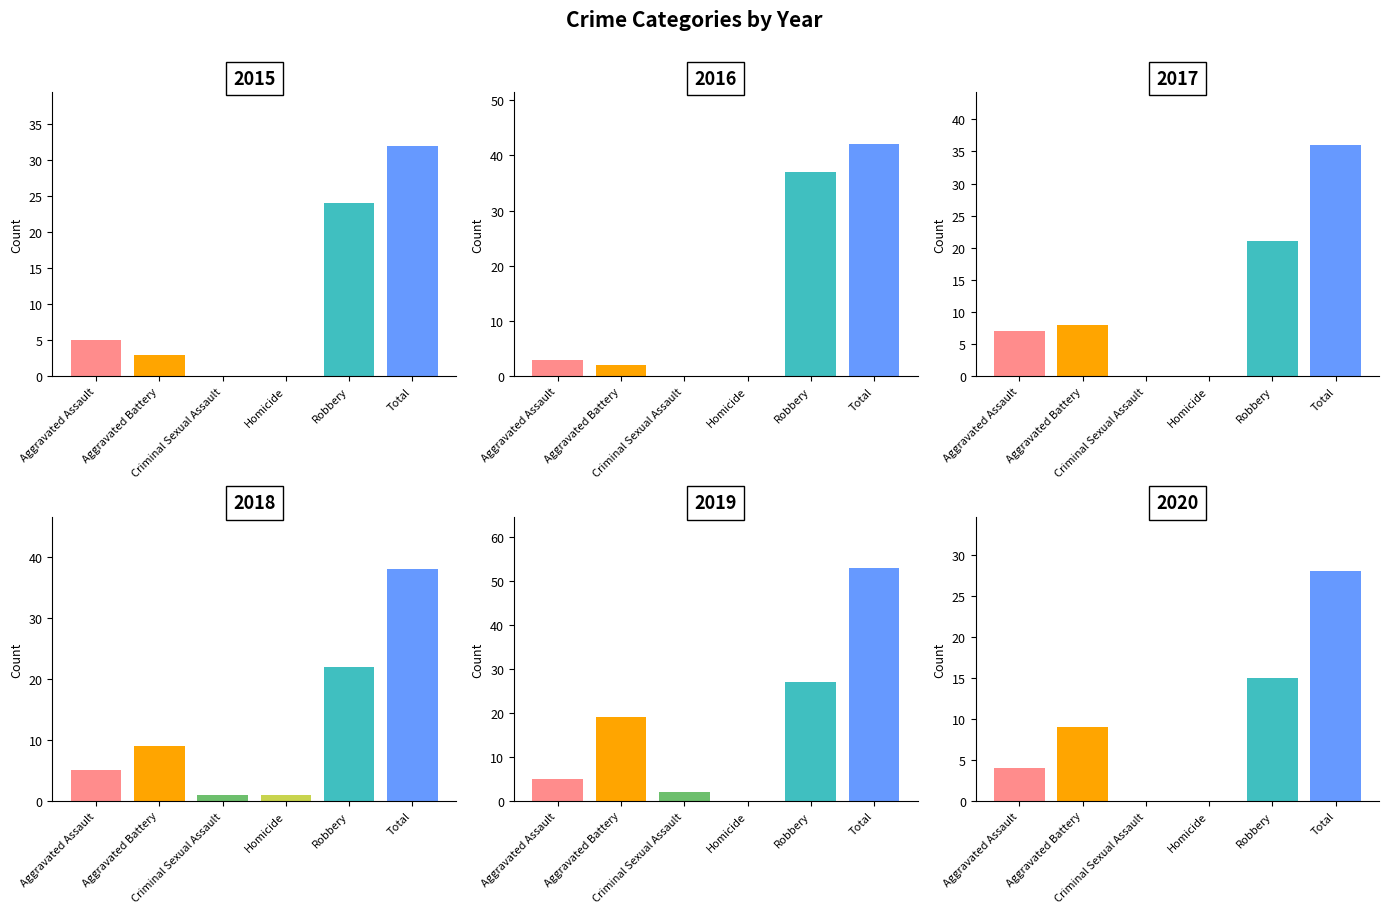

True or false: 2020 has a value of 4 at Aggravated Assault.

True